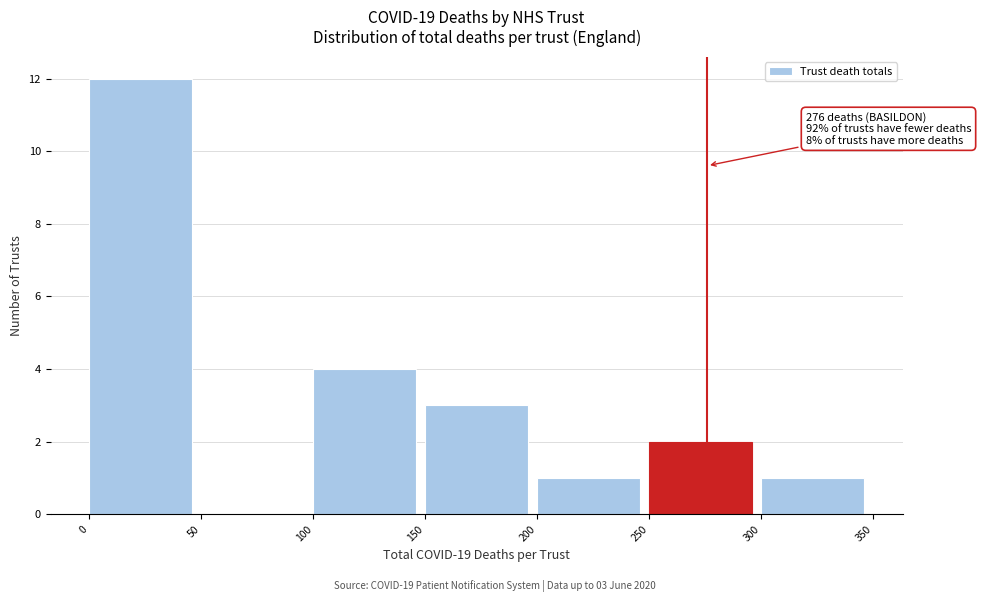

Over which range of the x-axis is the bar tallest?

0 to 50